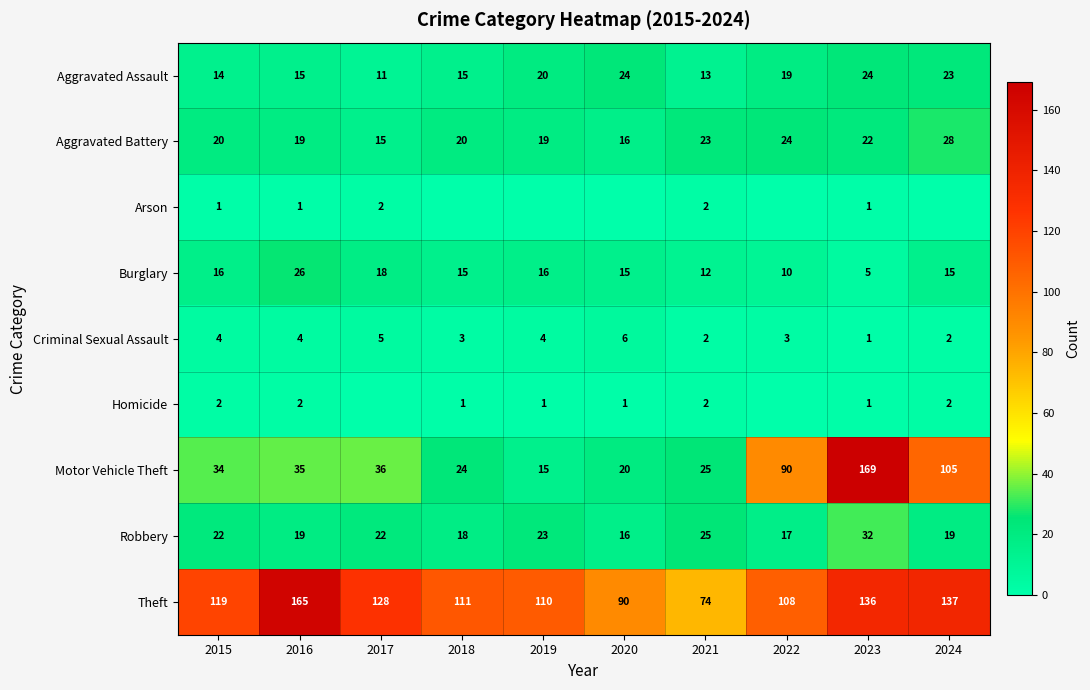

What is the total value across all series at 2016?

286